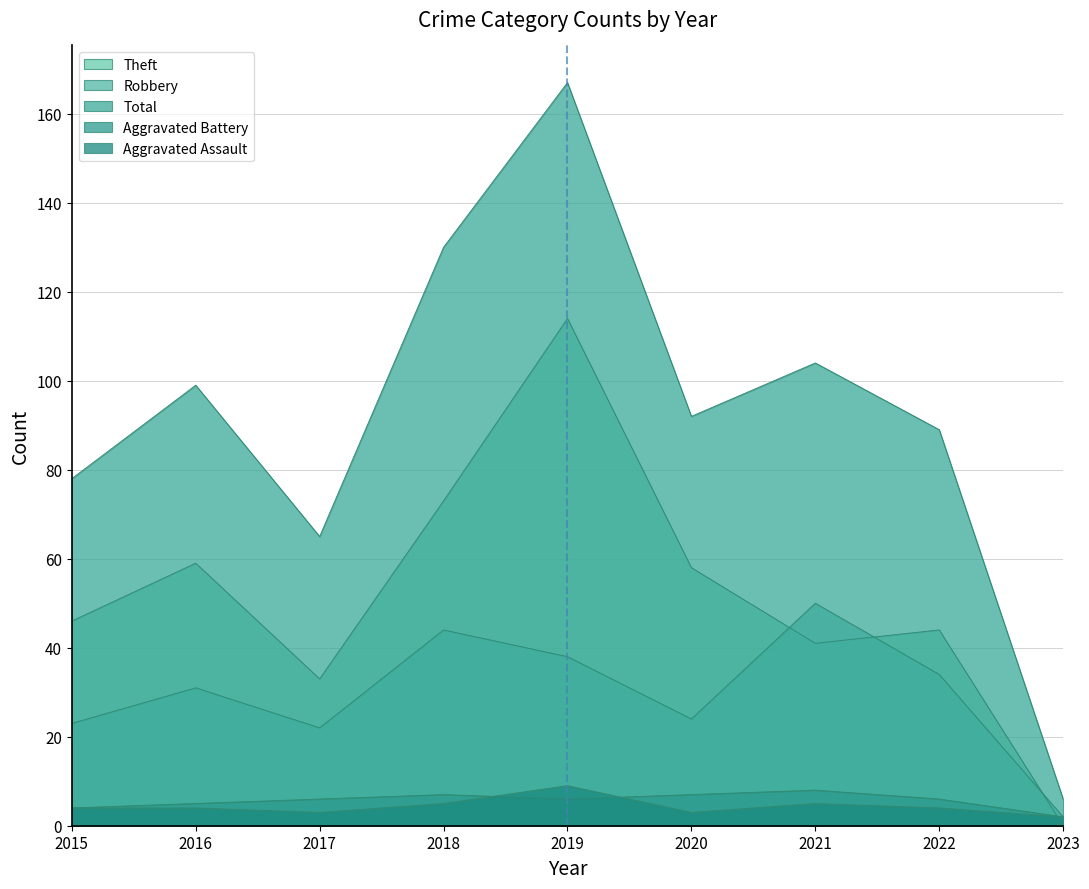

Which series has the largest total across all categories?

Total